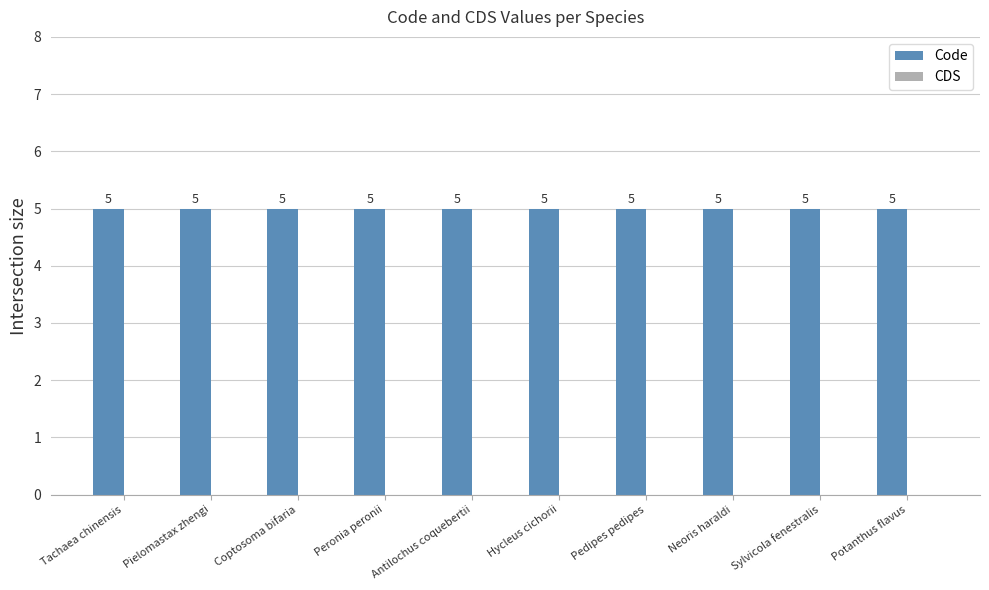

At how many categories does at least one series exceed 3?

10